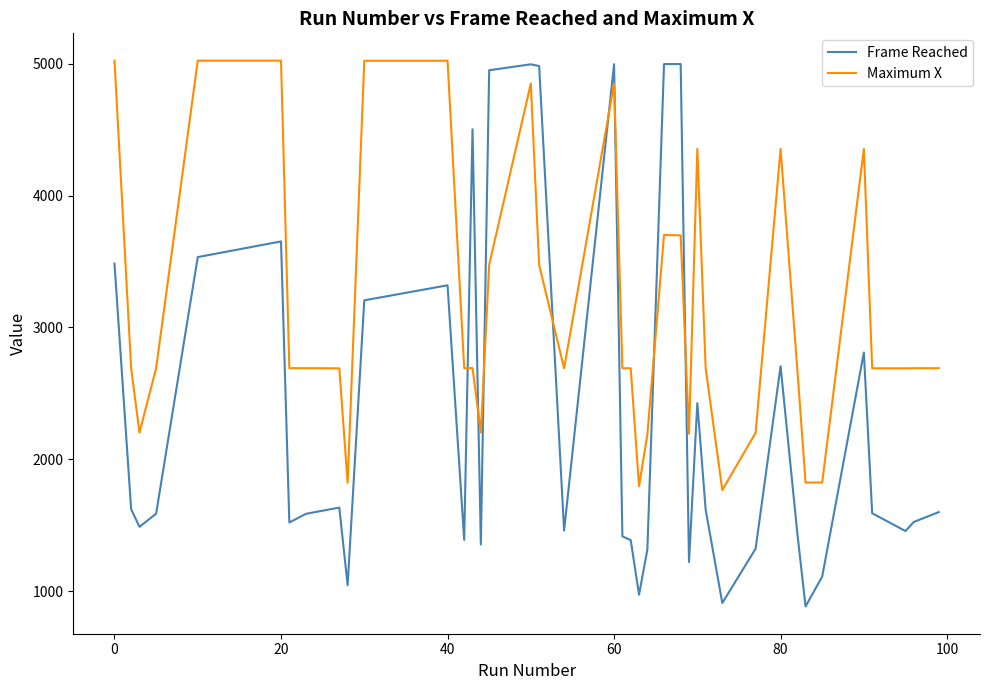

Which series ends up on top after the final intersection of Frame Reached and Maximum X?

Maximum X